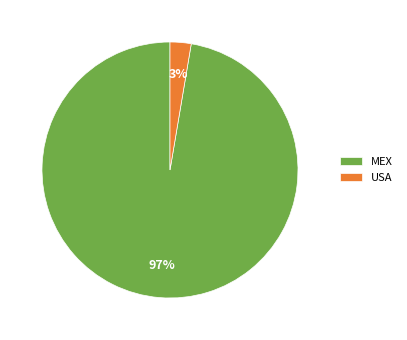

The MEX slice represents 97% of the pie. True or false?

True